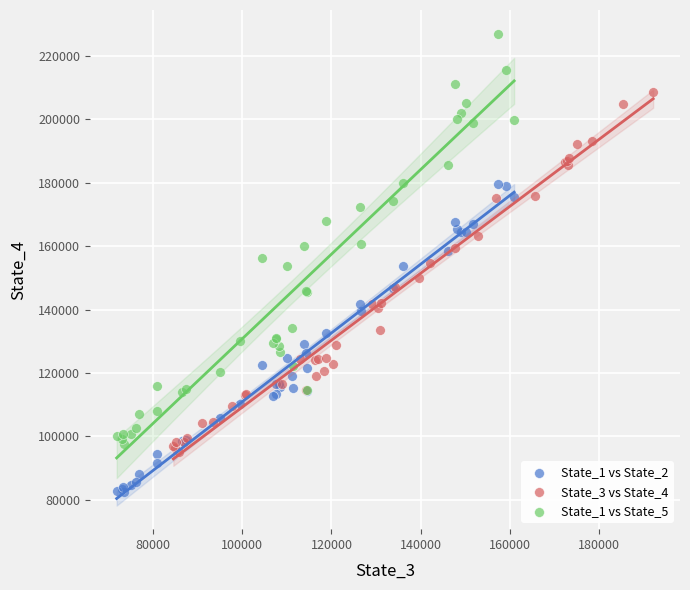

Which series contains the lowest Y value?

State_1 vs State_2